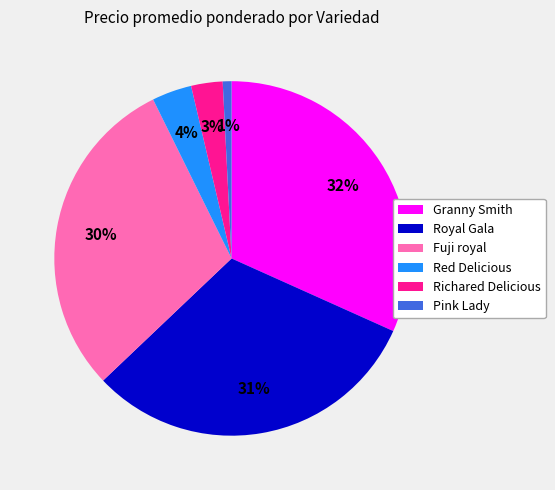

To the nearest percent, what portion does Fuji royal represent?

30%